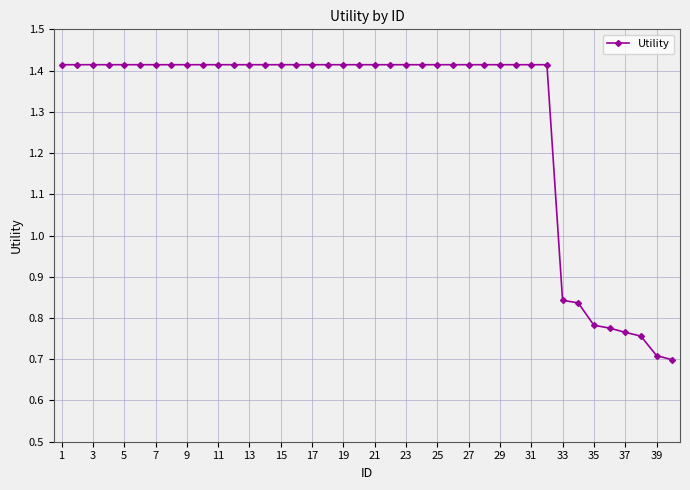

Does the chart have visible grid lines?

Yes